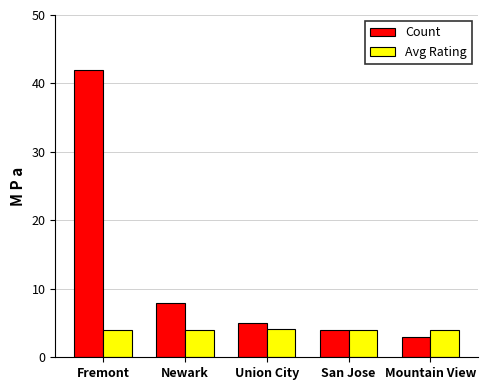

What position from the left is Newark?

2